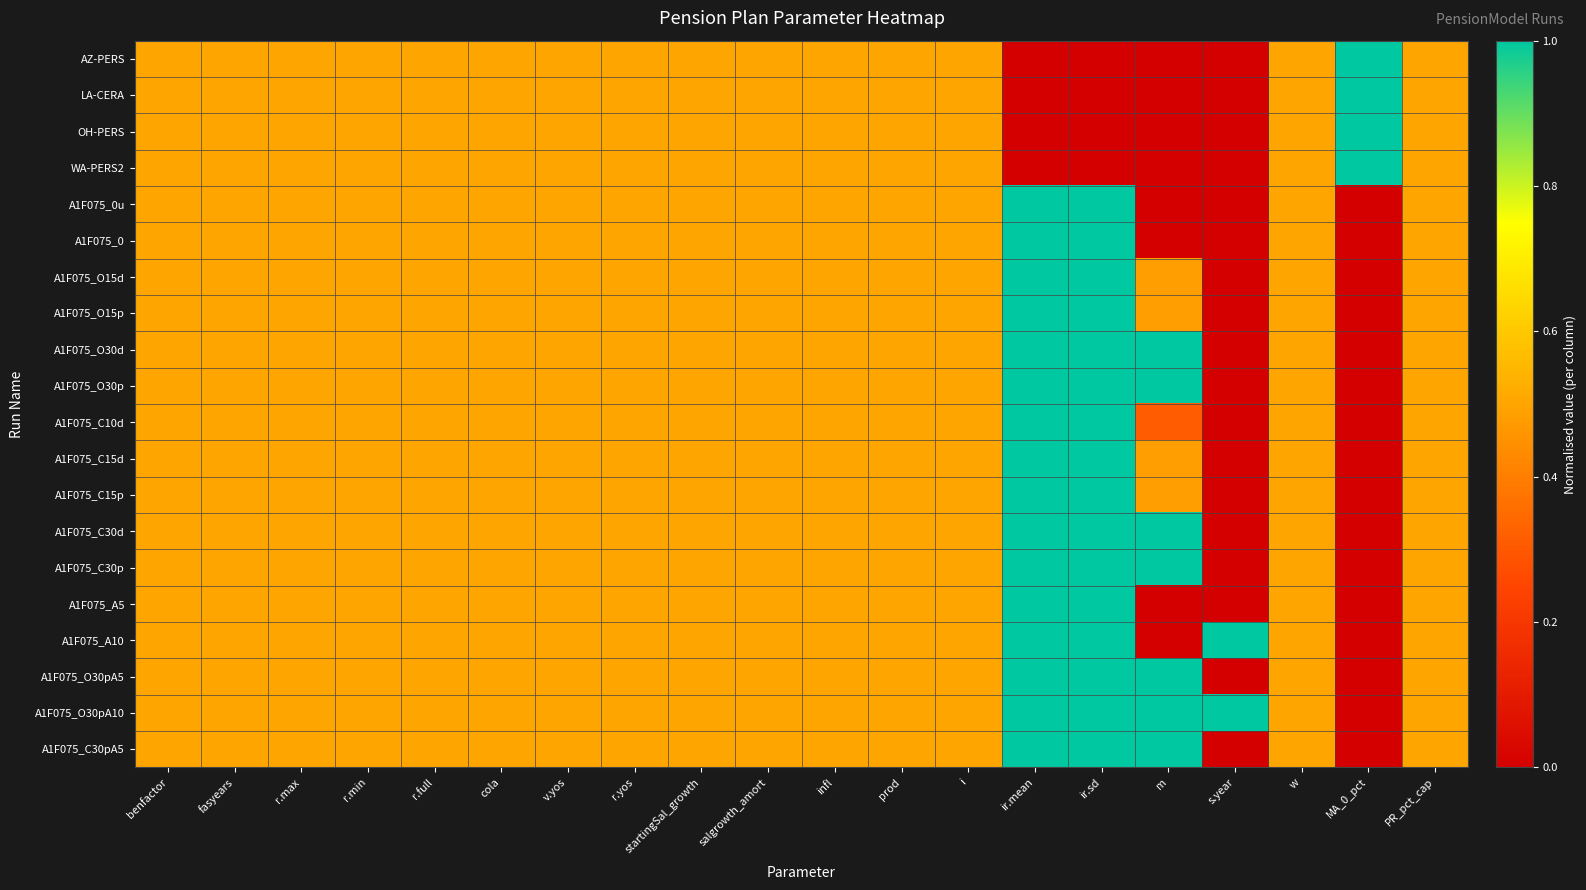

Rank the series by their maximum value, from highest to lowest.

AZ-PERS, LA-CERA, OH-PERS, WA-PERS2, A1F075_0u, A1F075_0, A1F075_O15d, A1F075_O15p, A1F075_O30d, A1F075_O30p, A1F075_C10d, A1F075_C15d, A1F075_C15p, A1F075_C30d, A1F075_C30p, A1F075_A5, A1F075_A10, A1F075_O30pA5, A1F075_O30pA10, A1F075_C30pA5